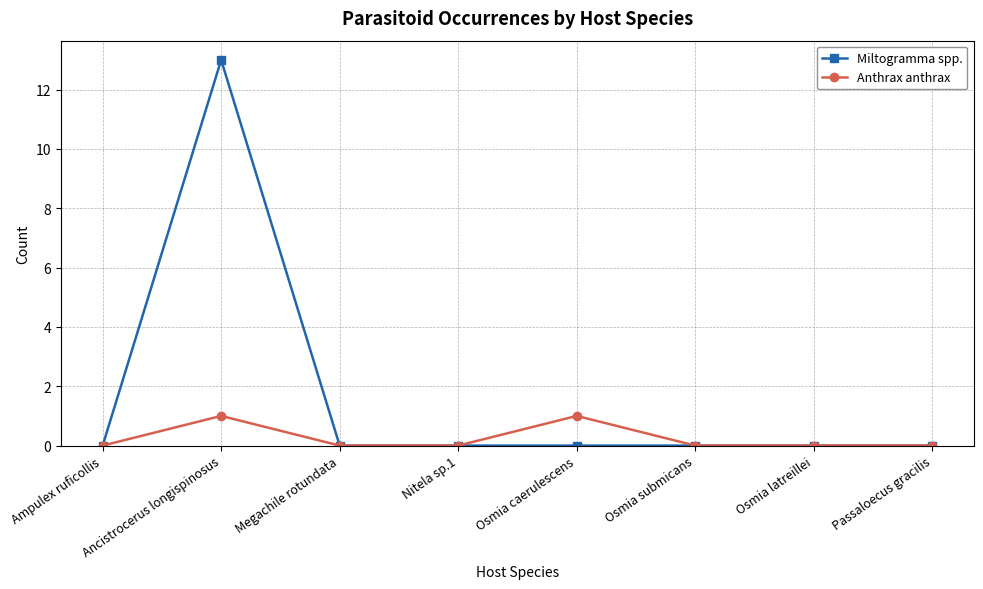

Is the value of Miltogramma spp. at Ampulex ruficollis greater than the value of Anthrax anthrax at Ancistrocerus longispinosus?

No